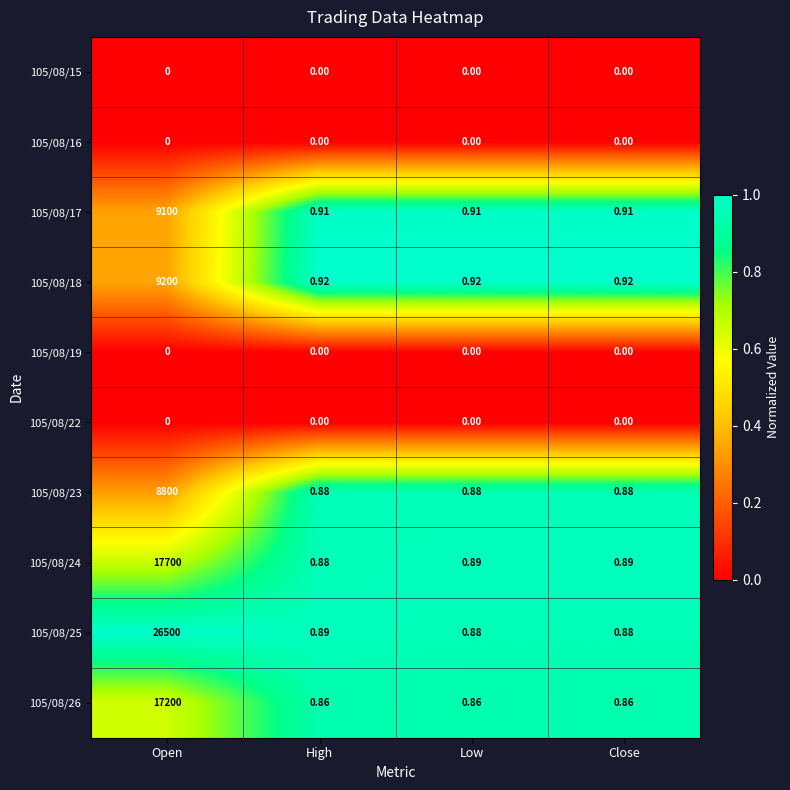

How many categories are shown in the chart?

4